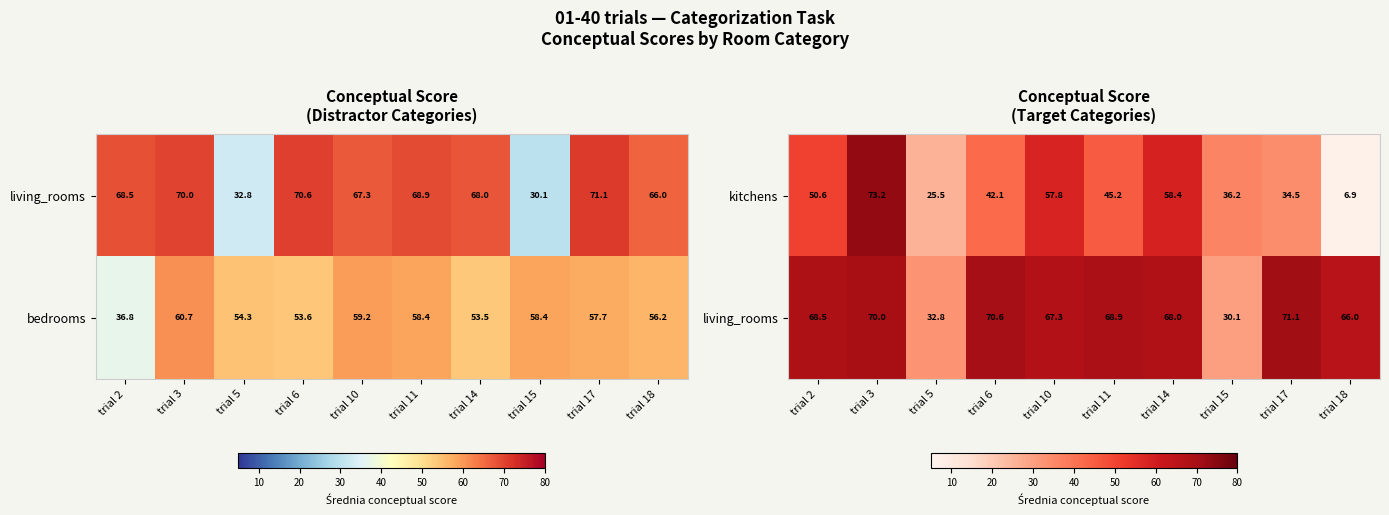

What is the approximate value of kitchens at trial 3?

73.2